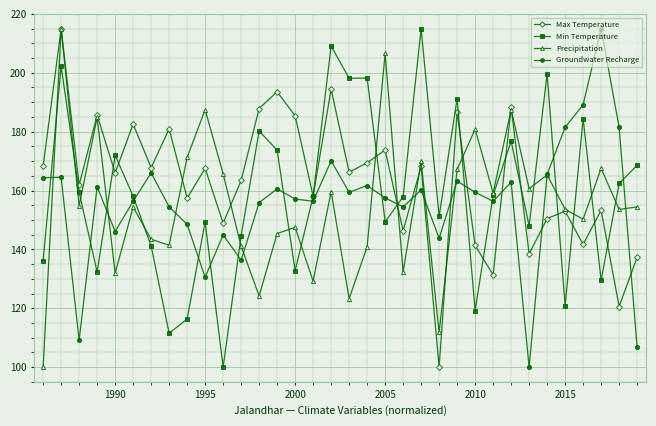

What is the value of the Groundwater Recharge point at the 34th from the left?

106.9